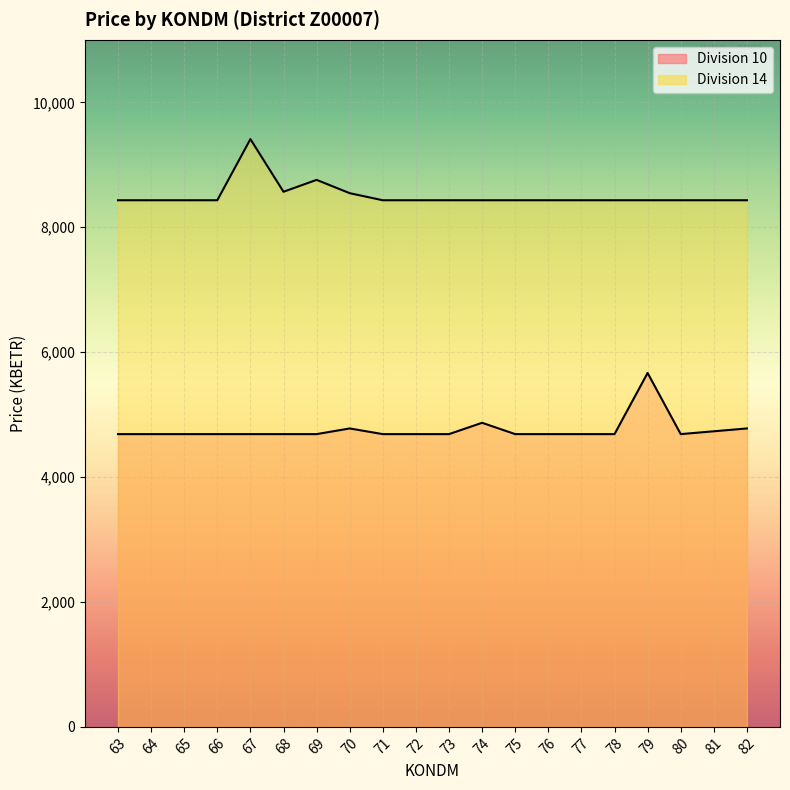

Is the value of Division 14 at 79 greater than the value of Division 10 at 81?

Yes